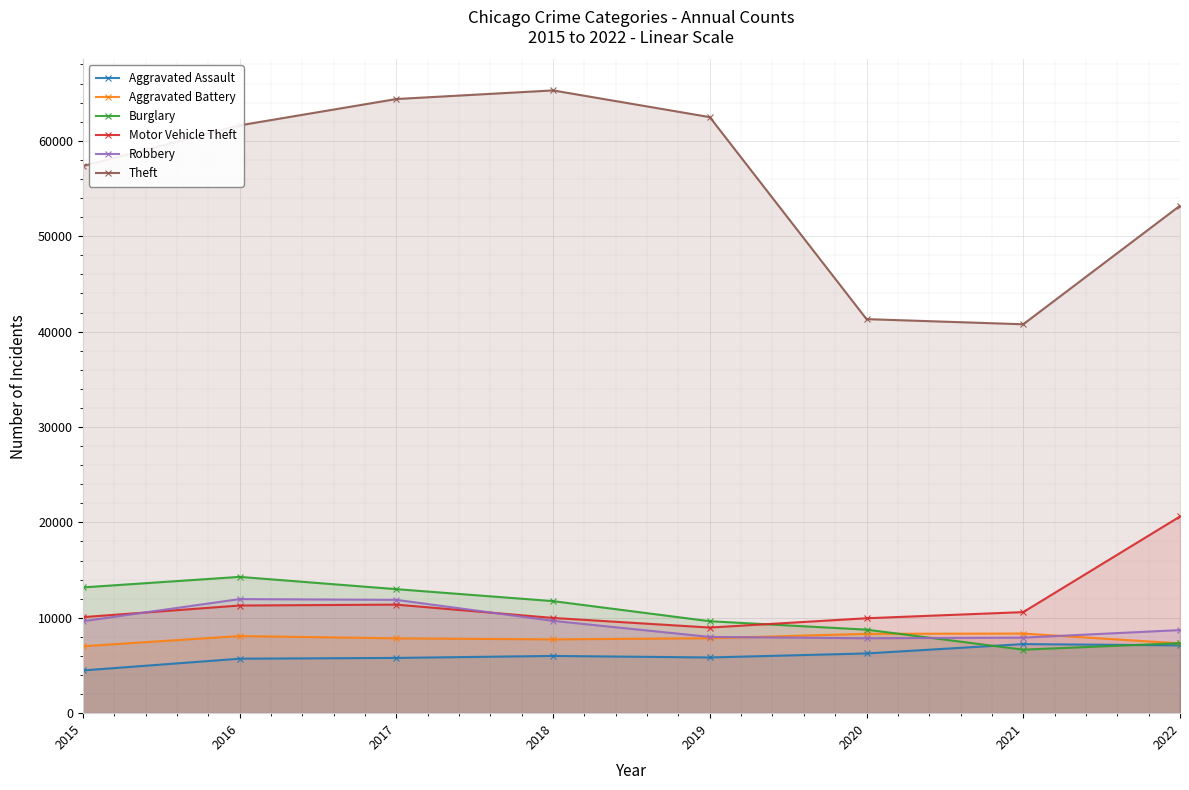

Is the value of Robbery at 2017 greater than the value of Burglary at 2020?

Yes